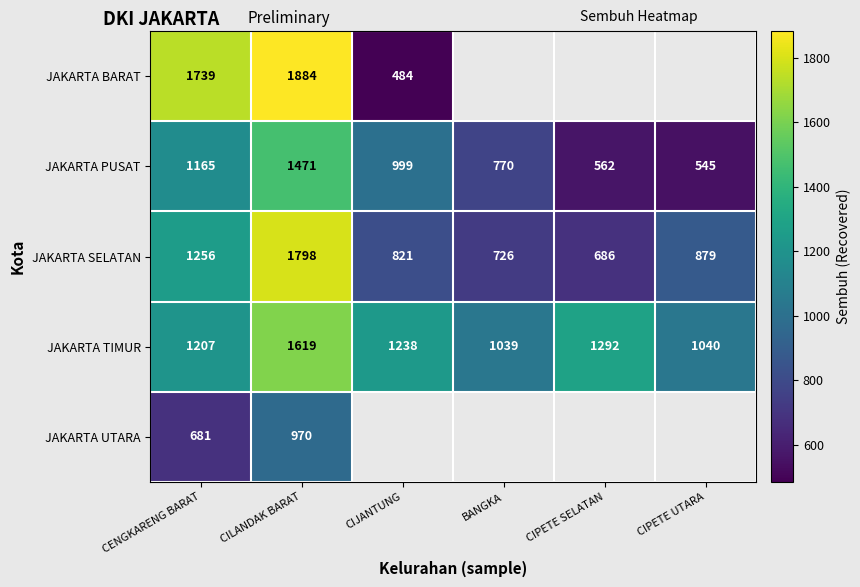

At how many categories does at least one series exceed 587?

6